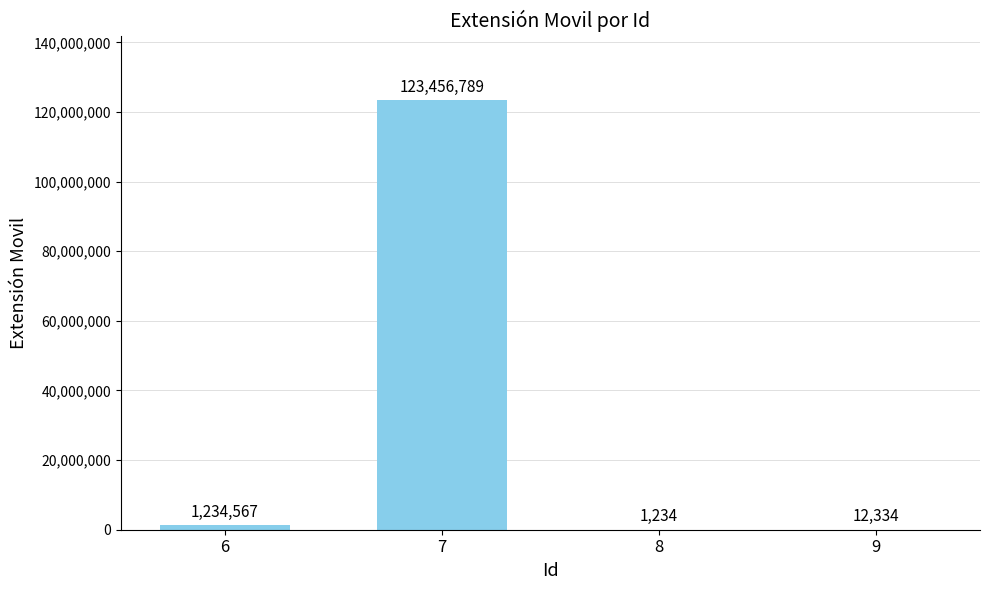

What is the sum of the values at 6 and 9?

1246901